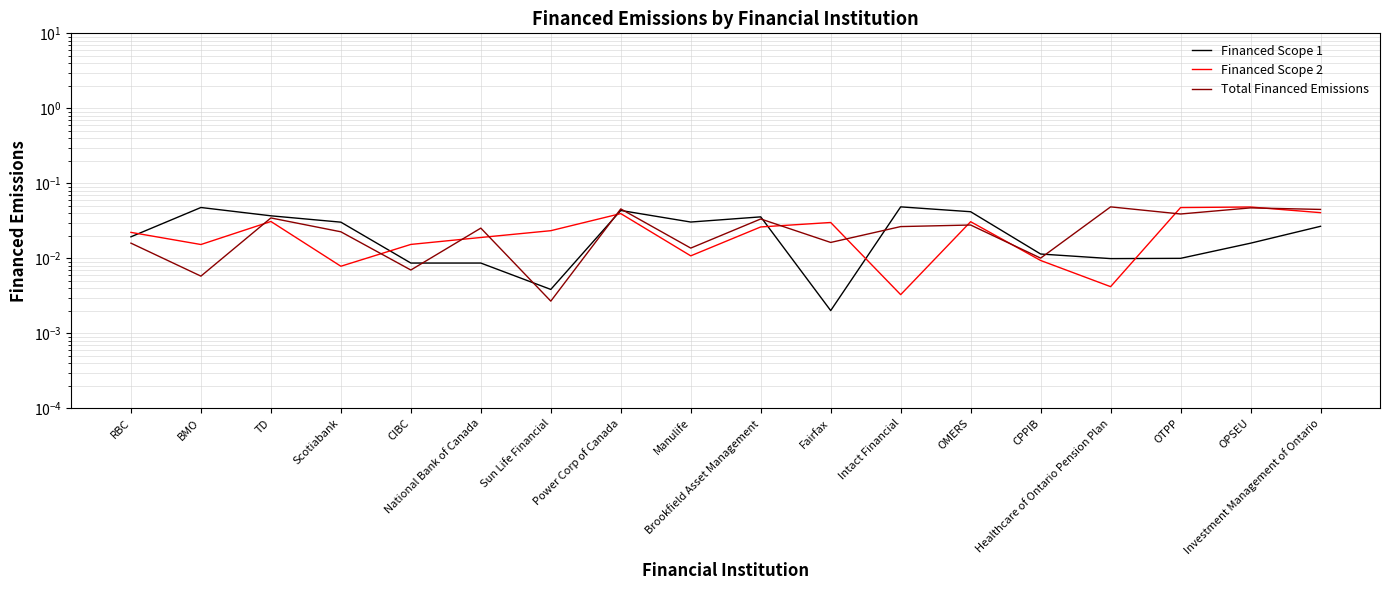

At which label is Financed Scope 1 closest to 0?

Fairfax